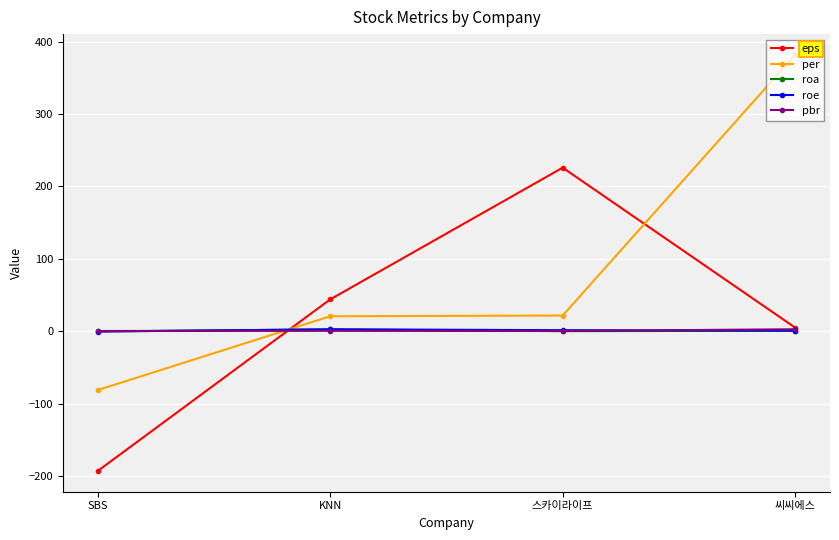

What is the label of the 3rd point from the left?

스카이라이프